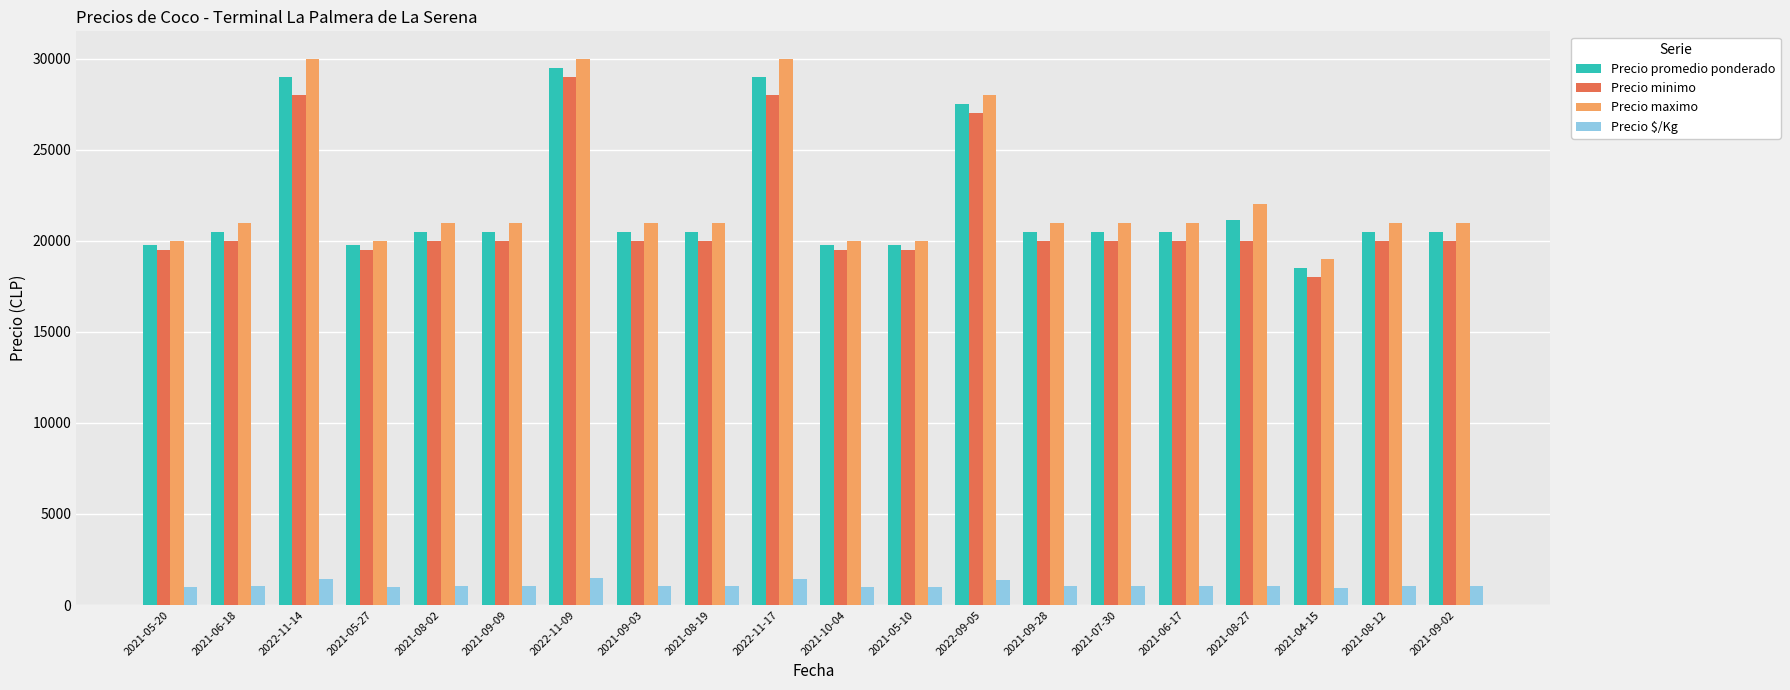

What is the sum of all Precio minimo values?

428000